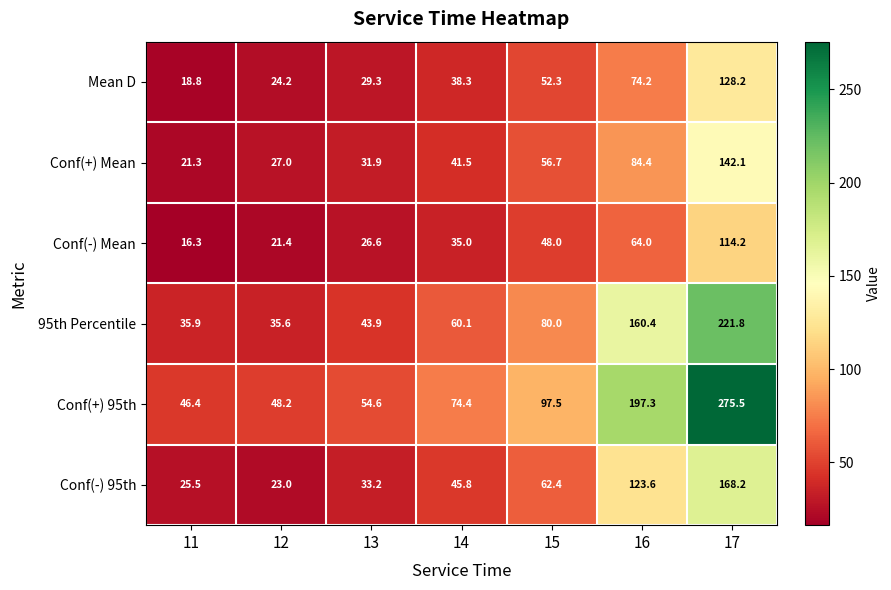

How many series are shown in this chart?

6